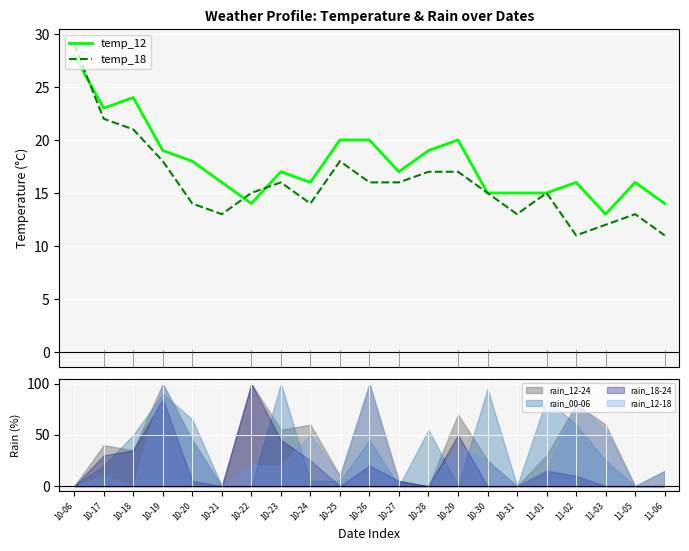

What is the difference between the second highest and second lowest values in the temp_12 series?

10